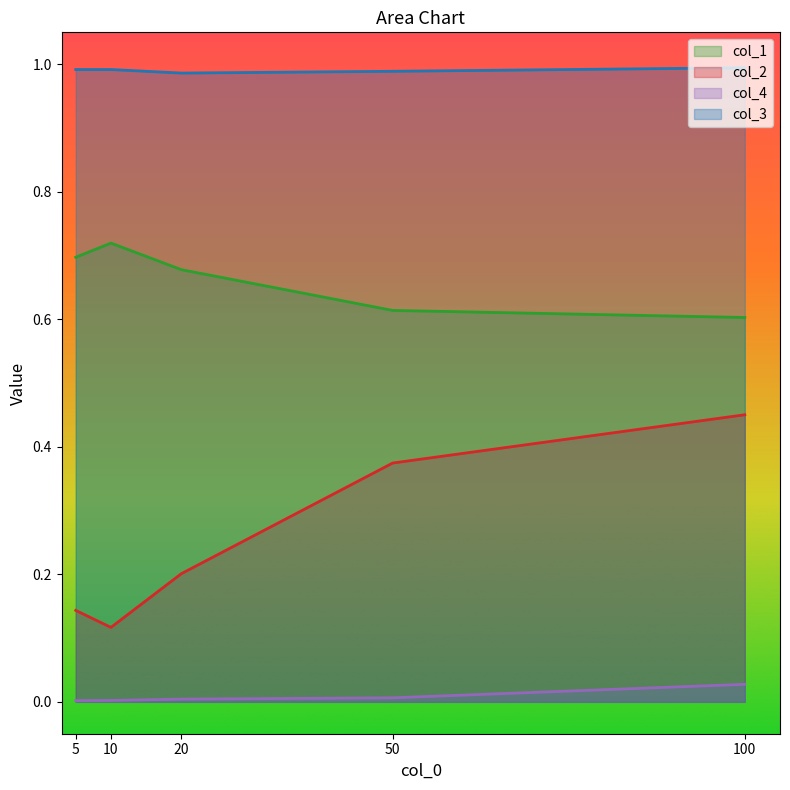

True or false: col_1 has a value of 0.9 at 5.

False